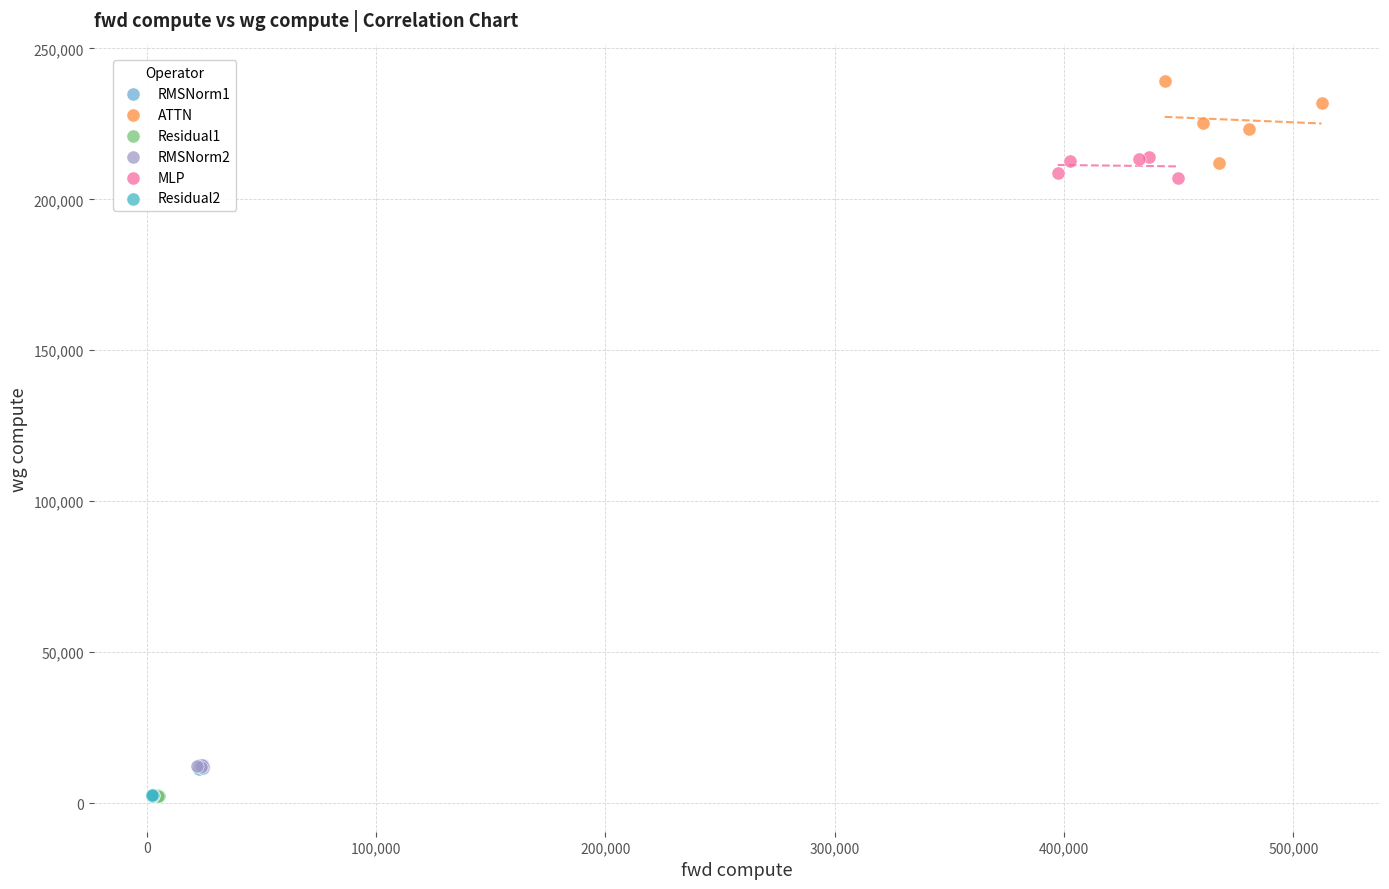

Which series reaches the maximum Y coordinate?

ATTN